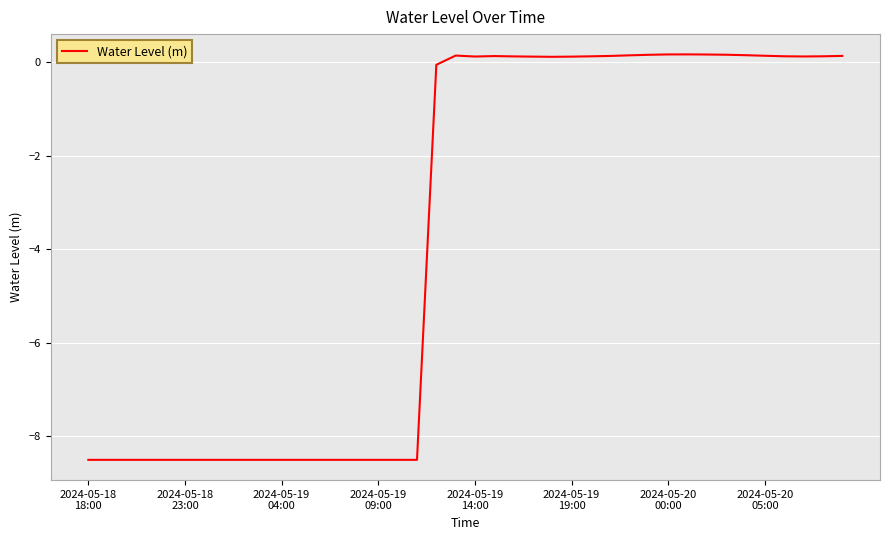

What is the smallest value displayed?

-8.5